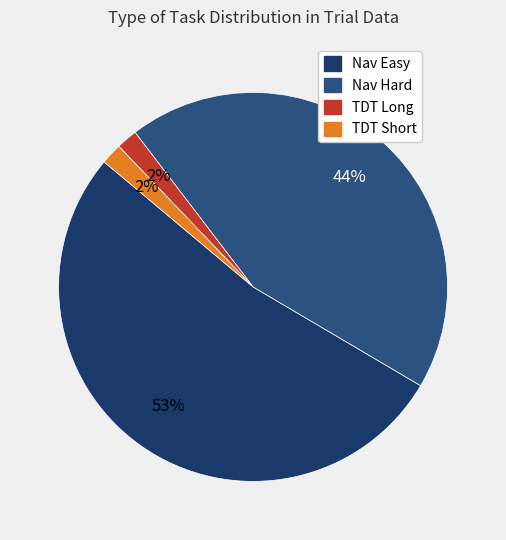

Count the number of slices in the pie.

4